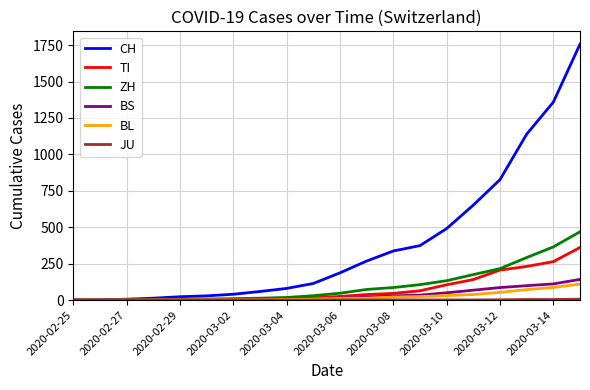

Which series has the widest spread of values?

CH